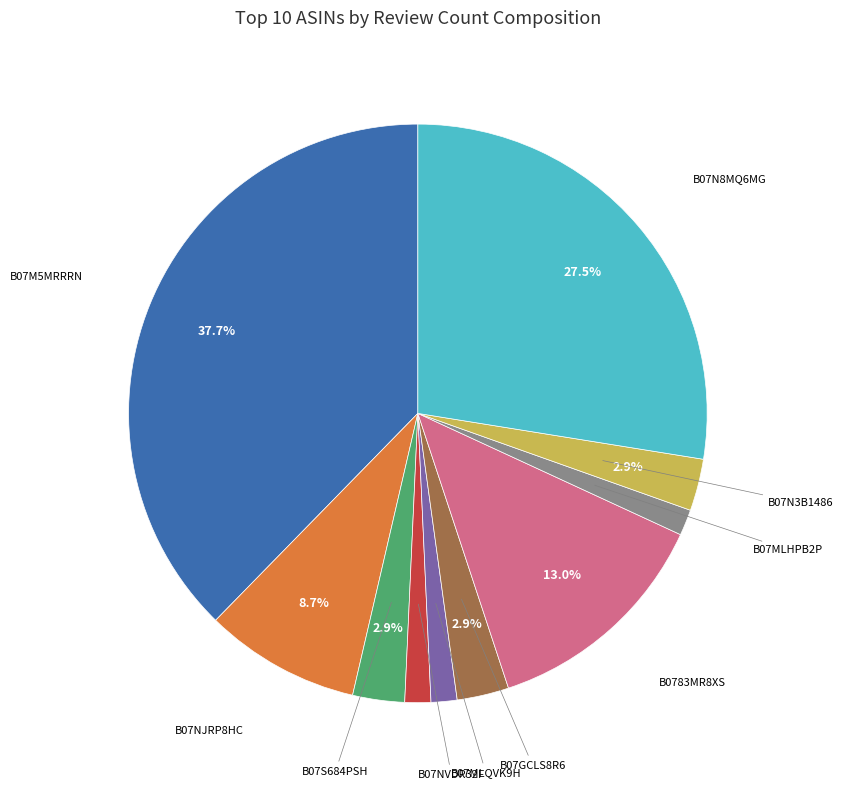

Which has a higher value, B07NJRP8HC or B07NVDR32F?

B07NJRP8HC